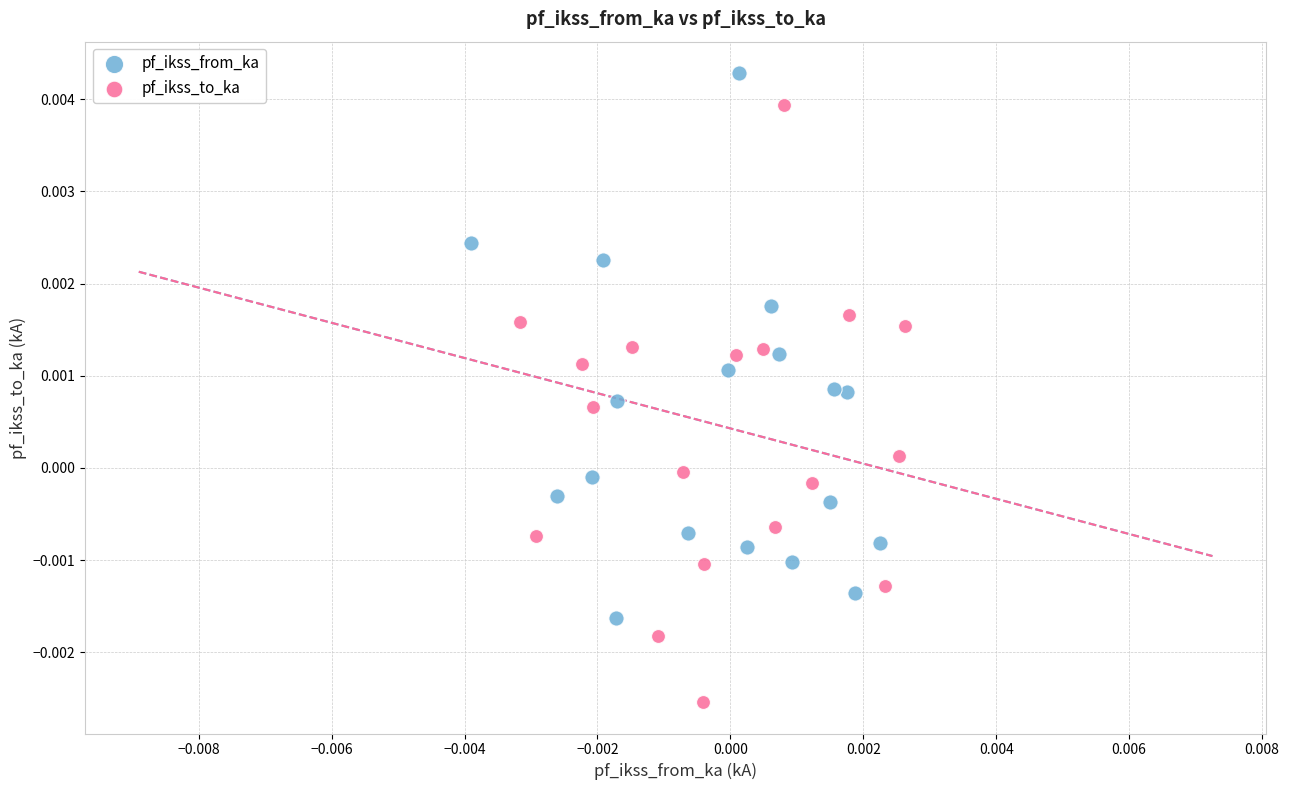

Which series reaches the minimum Y coordinate?

pf_ikss_to_ka